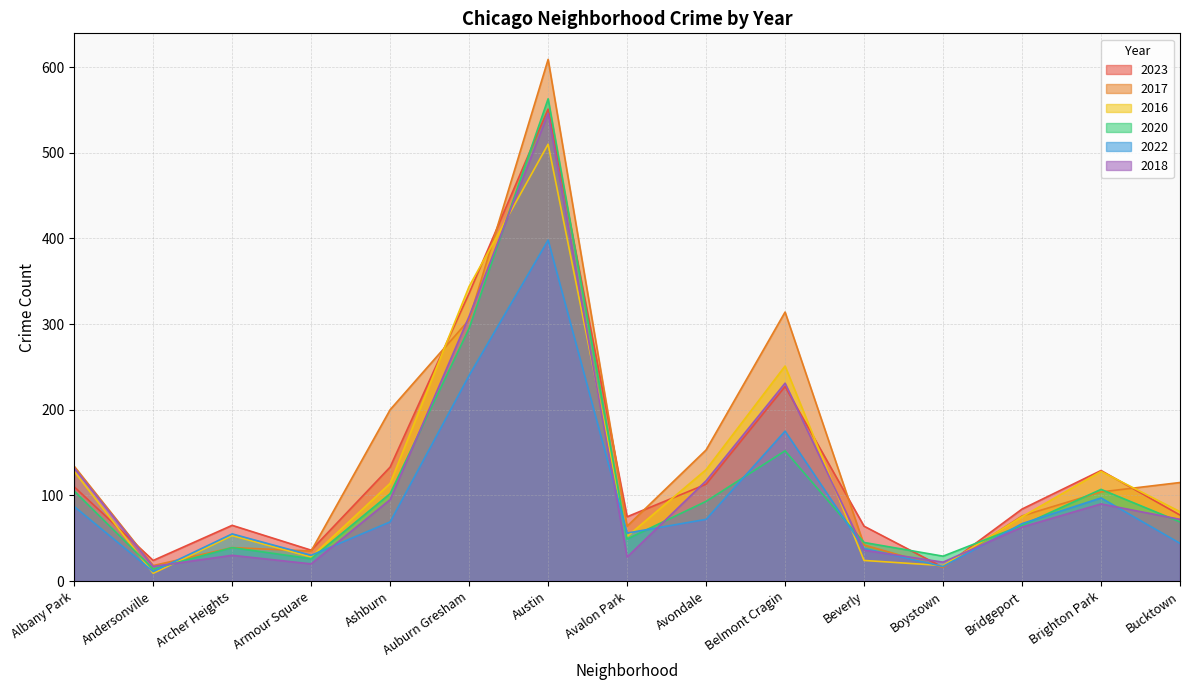

True or false: 2016 has a value of 130 at Avondale.

True